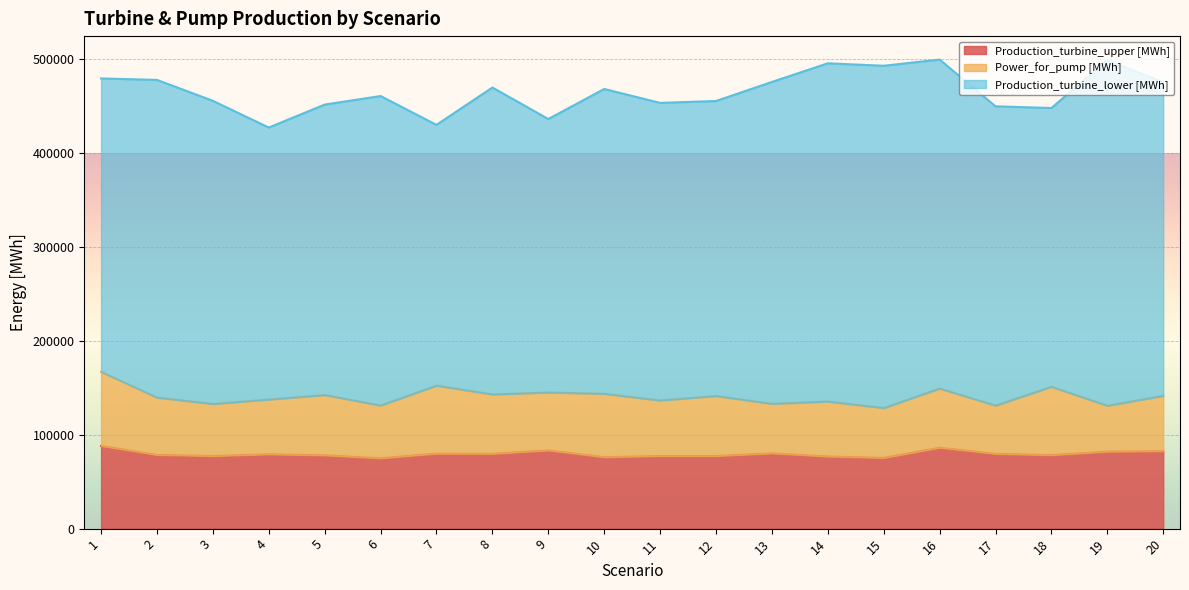

What is the difference between the Power_for_pump [MWh] values at 3 and 5?

8811.2